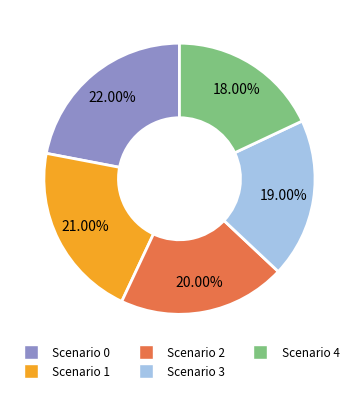

Which category has the biggest portion of the pie?

Scenario 0